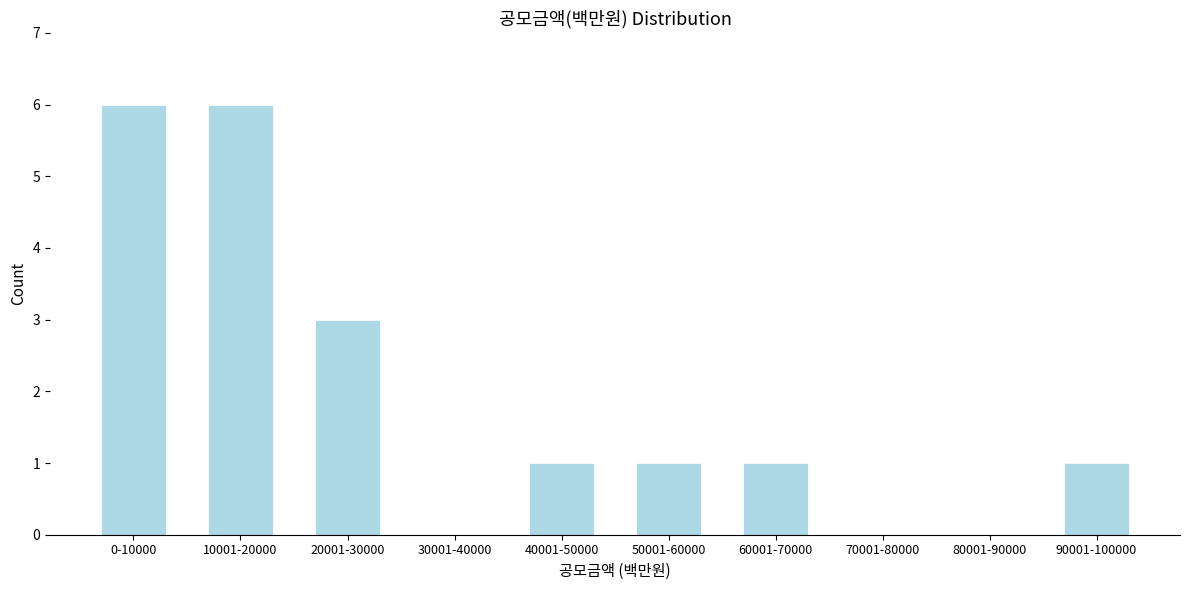

Reading right to left, transcribe all the data shown in this chart.

90001-100000=1	80001-90000=0	70001-80000=0	60001-70000=1	50001-60000=1	40001-50000=1	30001-40000=0	20001-30000=3	10001-20000=6	0-10000=6